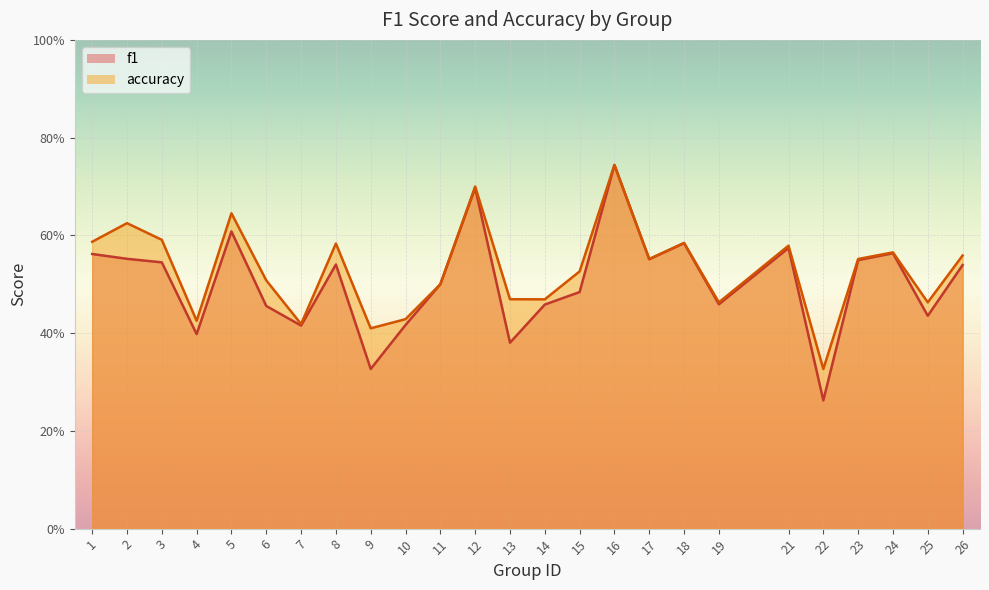

True or false: accuracy and f1 cross at least once.

False